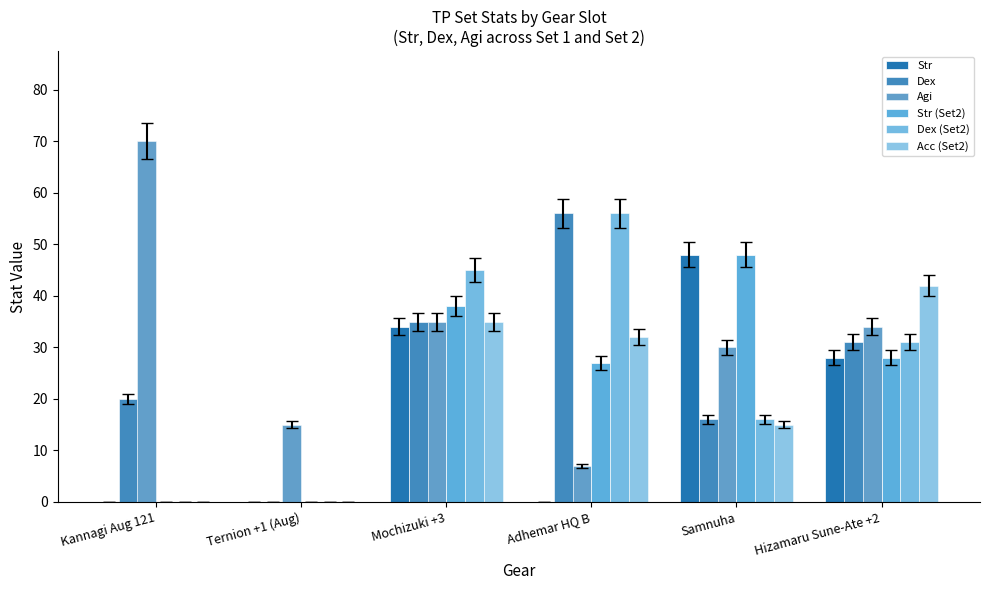

Reading left to right, list all the values displayed in this chart.

Str: 0	0	34	0	48	28
Dex: 20	0	35	56	16	31
Agi: 70	15	35	7	30	34
Str (Set2): 0	0	38	27	48	28
Dex (Set2): 0	0	45	56	16	31
Acc (Set2): 0	0	35	32	15	42